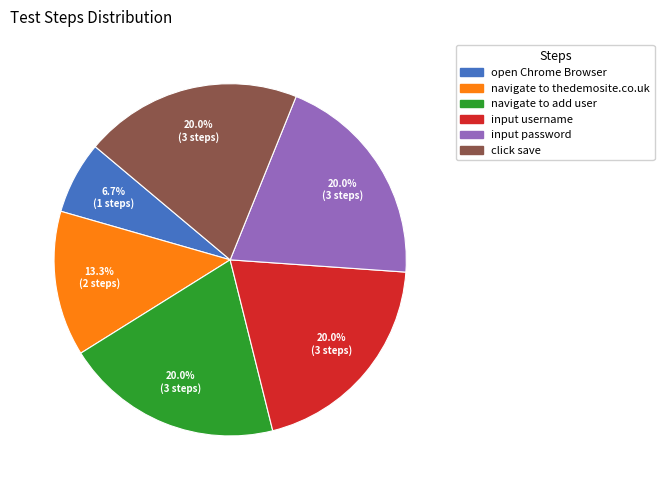

How many segments does this pie chart have?

6